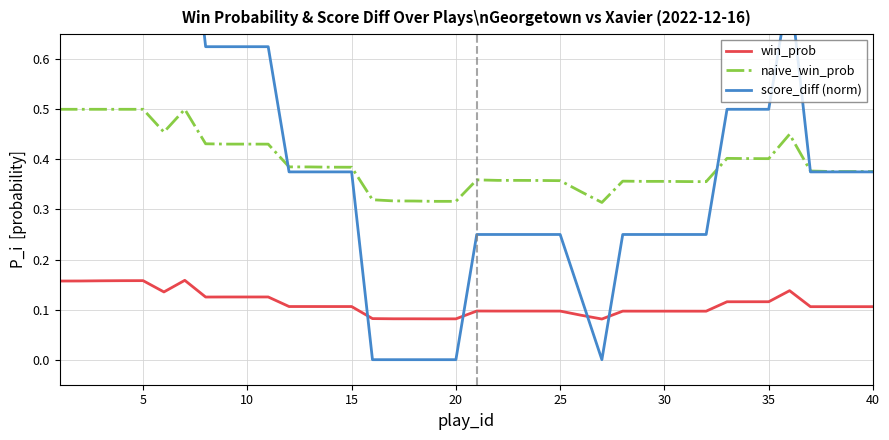

What is the difference between the maximum and second lowest values in the score_diff (norm) series?

1.0